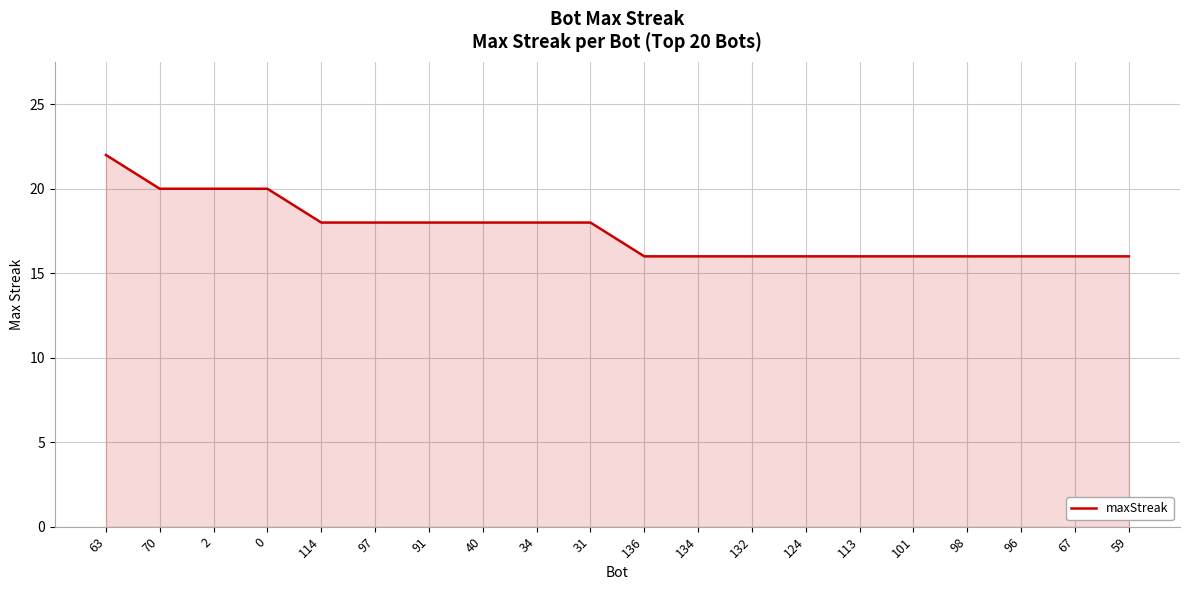

What is the sum of the values at 113 and 132?

32